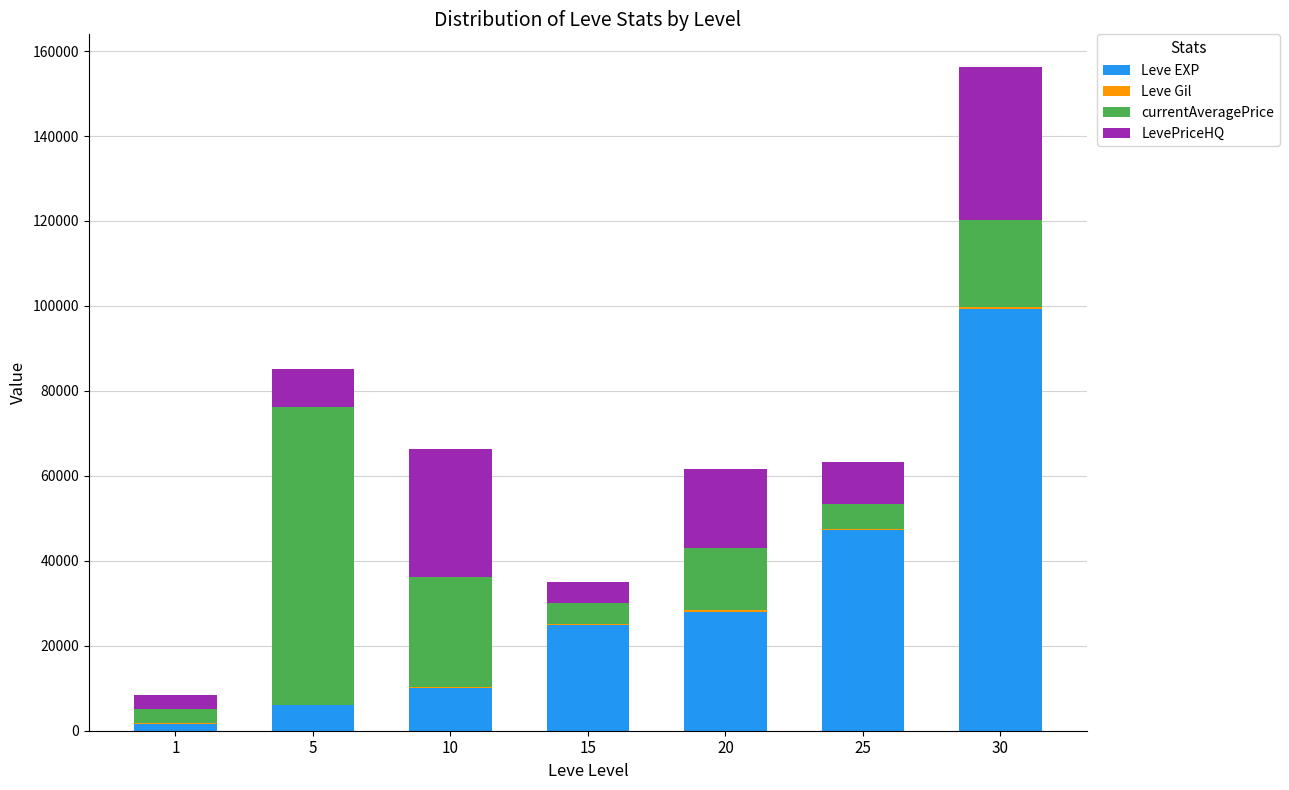

How many distinct data groups are displayed?

4